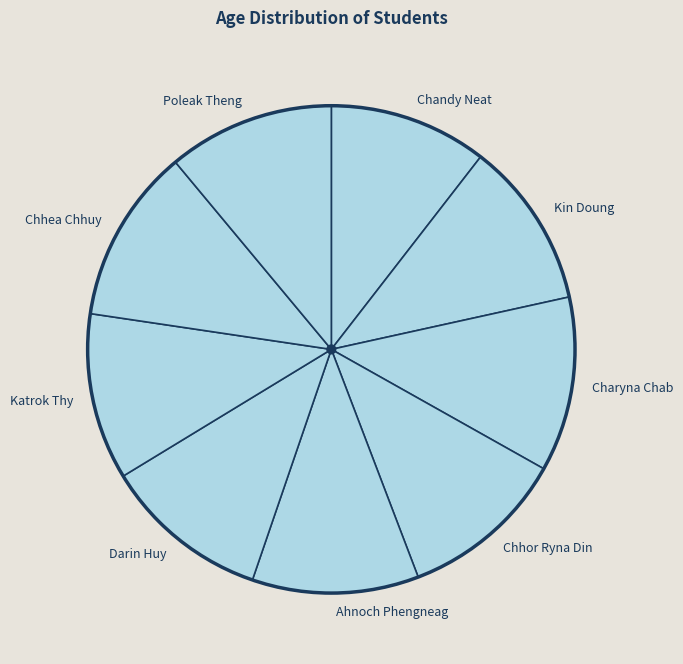

Which category has the smallest portion of the pie?

Chandy Neat